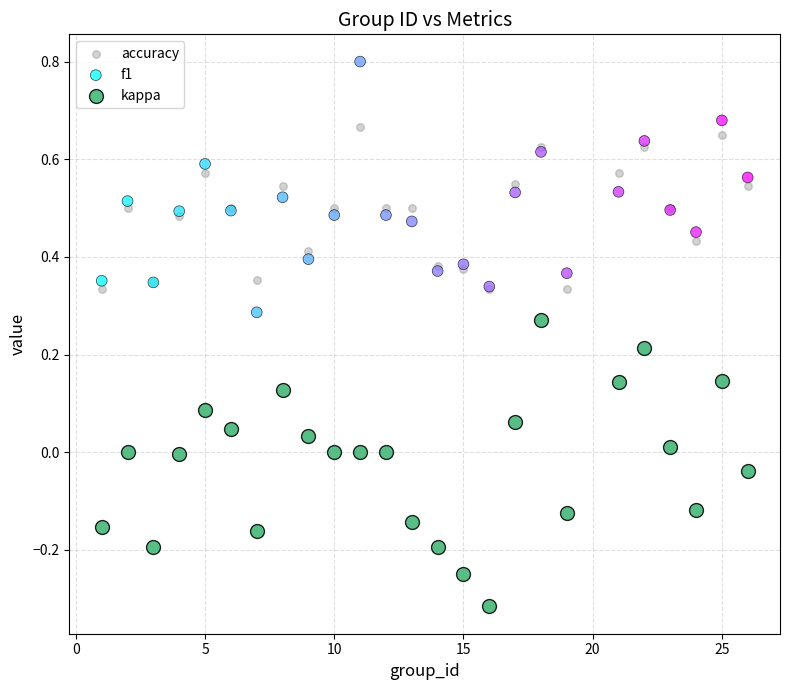

What are all the series names shown in the legend?

accuracy, f1, kappa